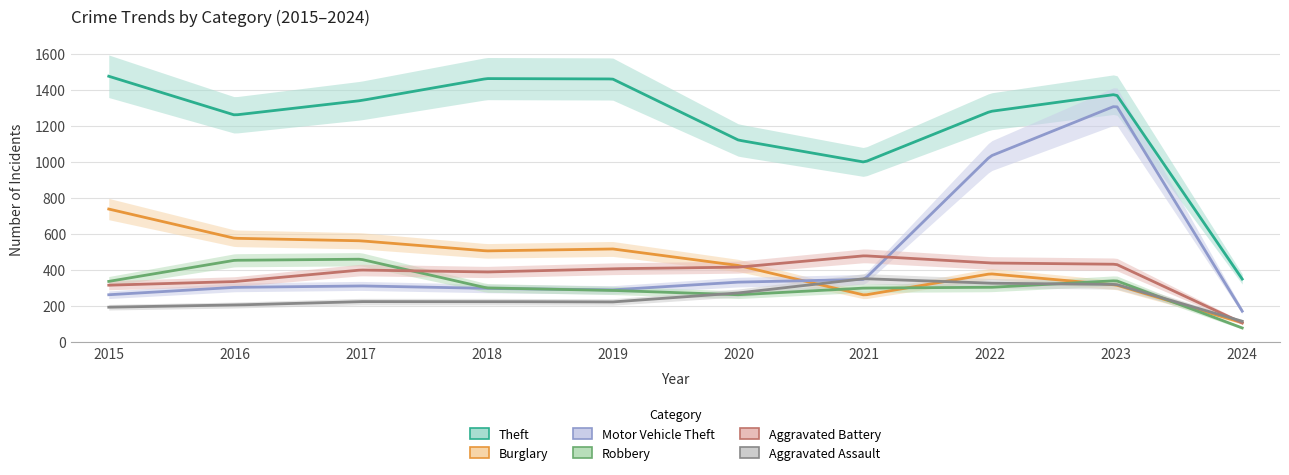

How many times do Aggravated Battery and Burglary cross each other?

2